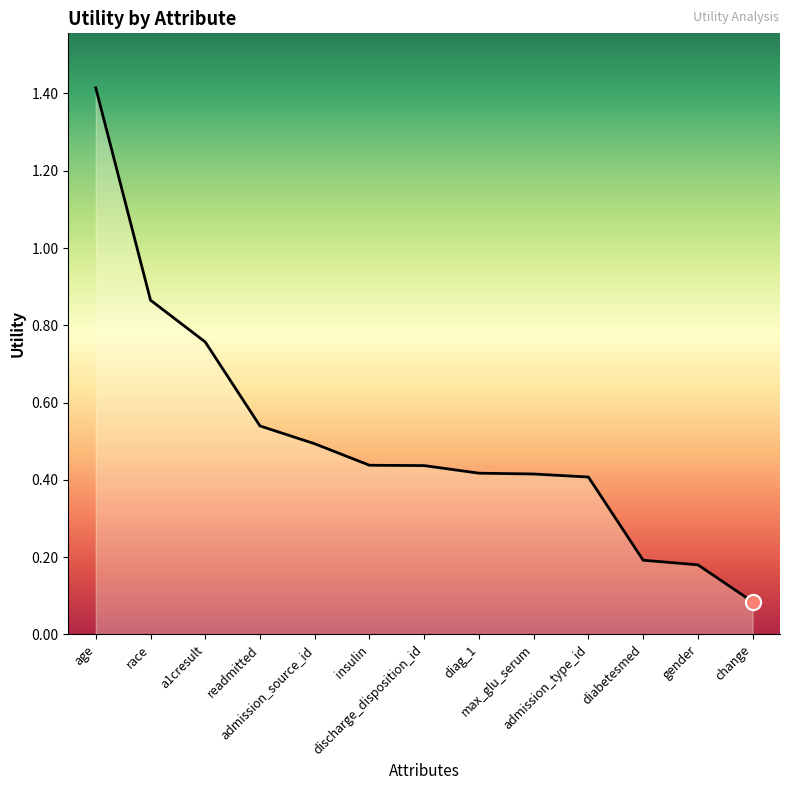

Which has a higher value, insulin or a1cresult?

a1cresult